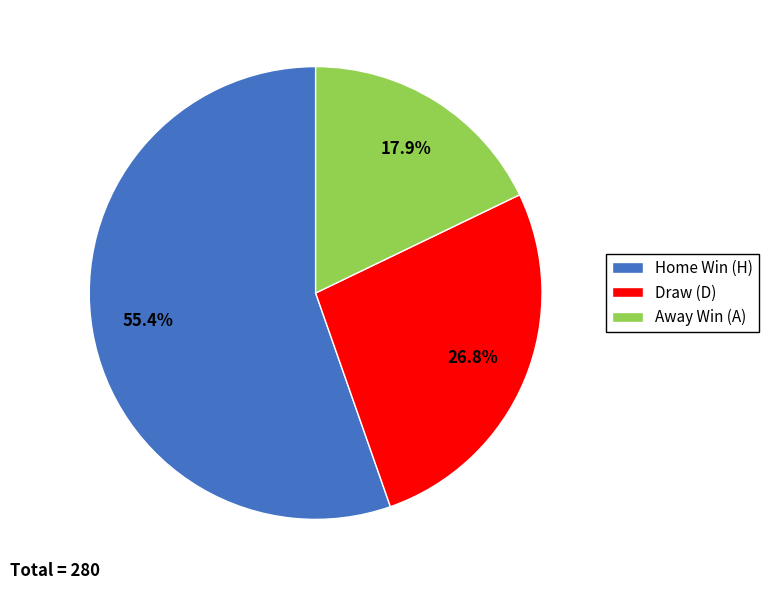

Do Home Win (H) and Draw (D) together represent more than half of the pie?

Yes